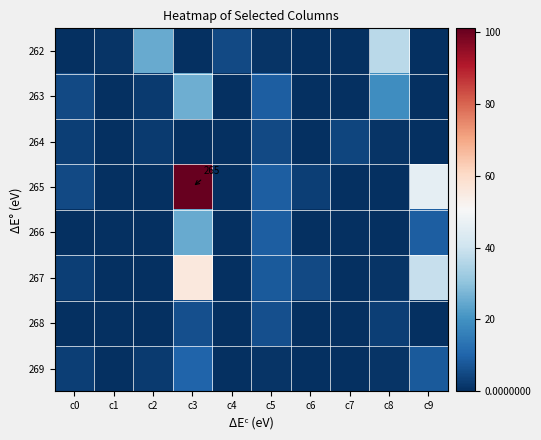

How many values in the 264 series are below 1?

5